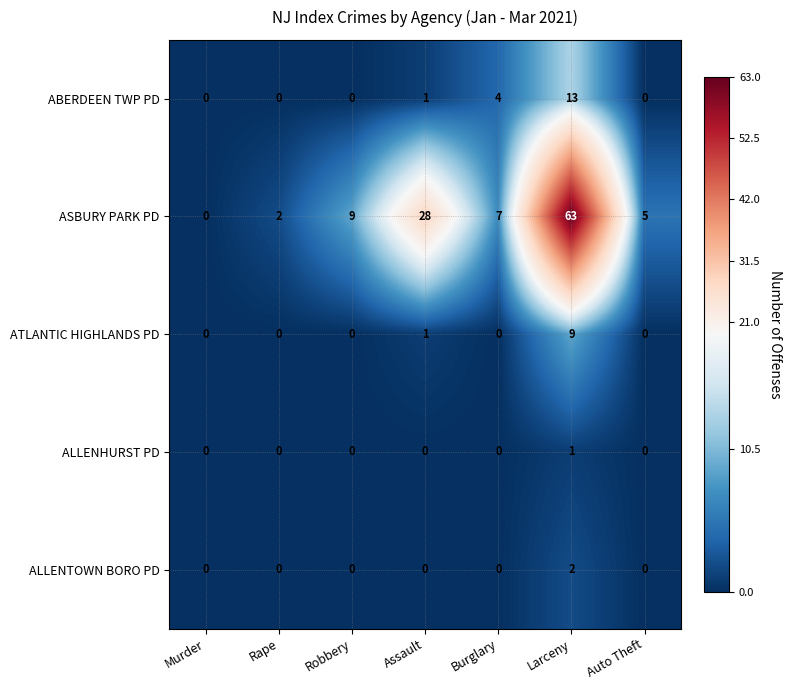

The ASBURY PARK PD series shows 7 at Burglary. True or false?

True